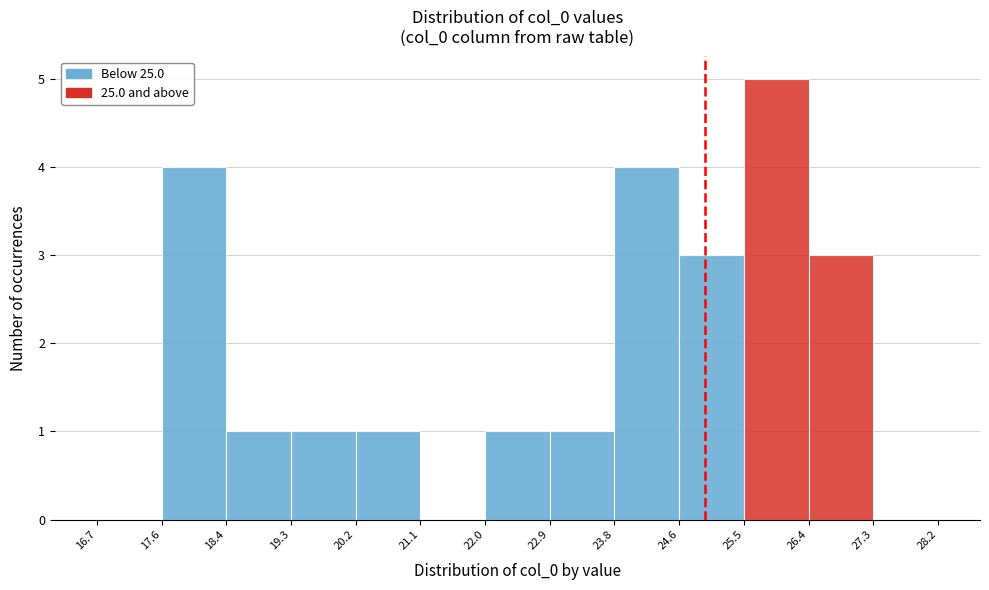

Over which range of the x-axis is the bar tallest?

25.5 to 26.4